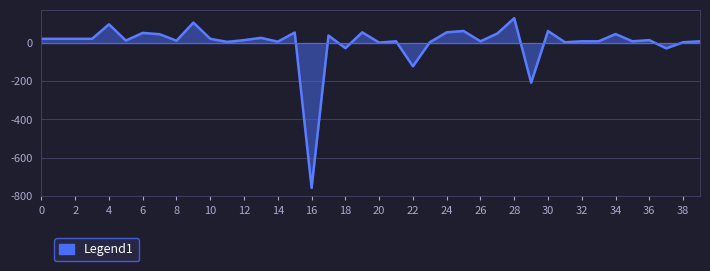

What is the greatest value displayed?

130.2